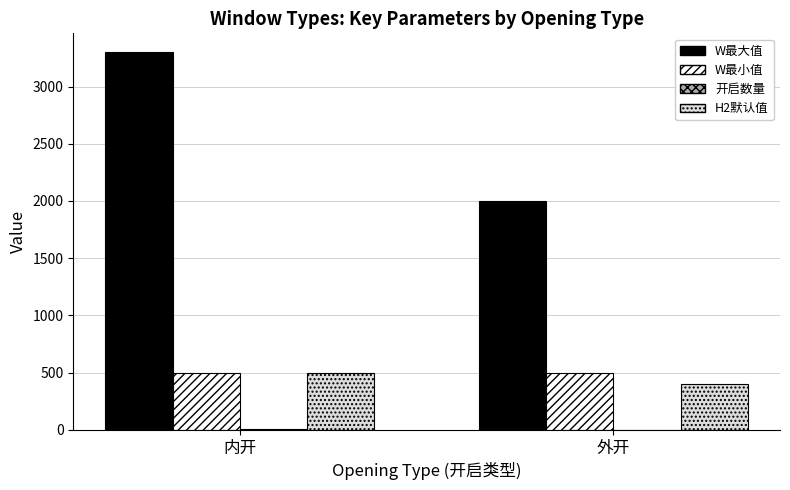

The value of H2默认值 at 外开 is 155. True or false?

False